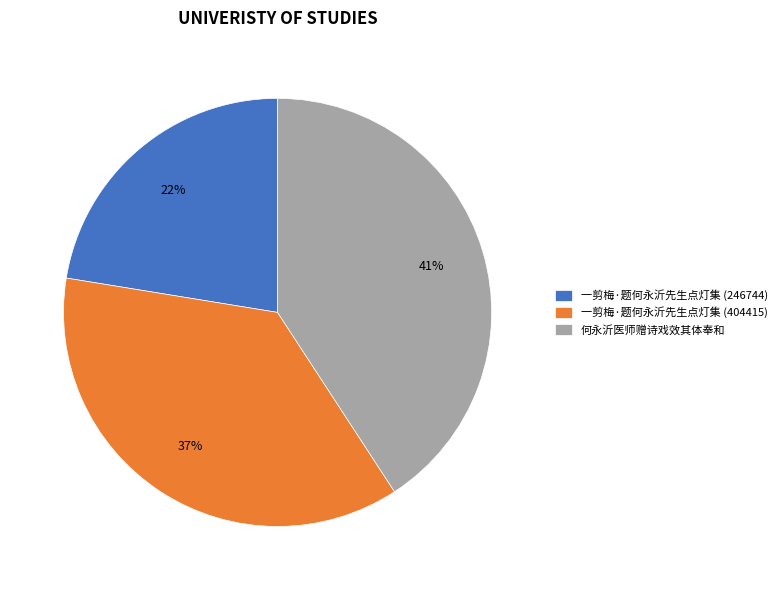

To the nearest percent, what is the combined percentage of 一剪梅·题何永沂先生点灯集 (404415) and 一剪梅·题何永沂先生点灯集 (246744)?

59%